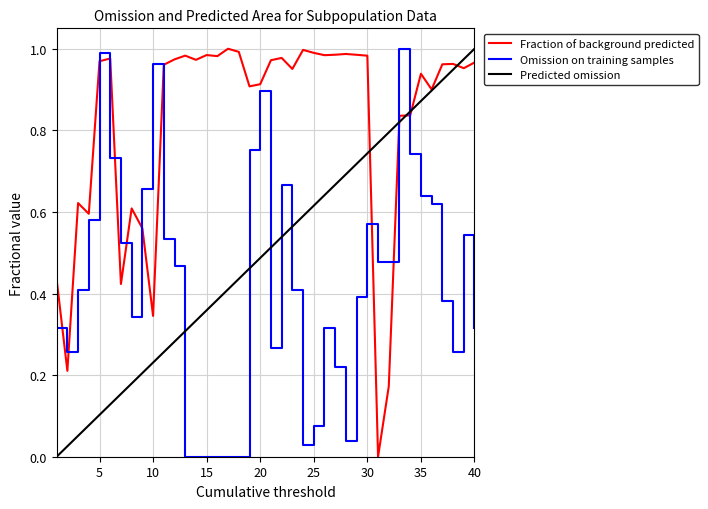

What is the value of the K point at the 39th from the left?

1.0